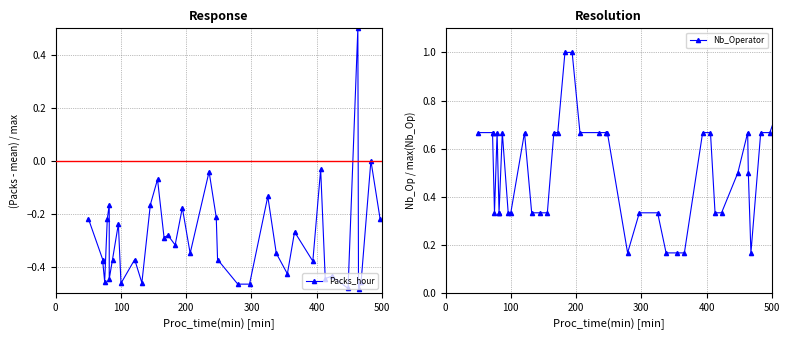

Is it true that Packs_hour equals -0.3 at 35?

False